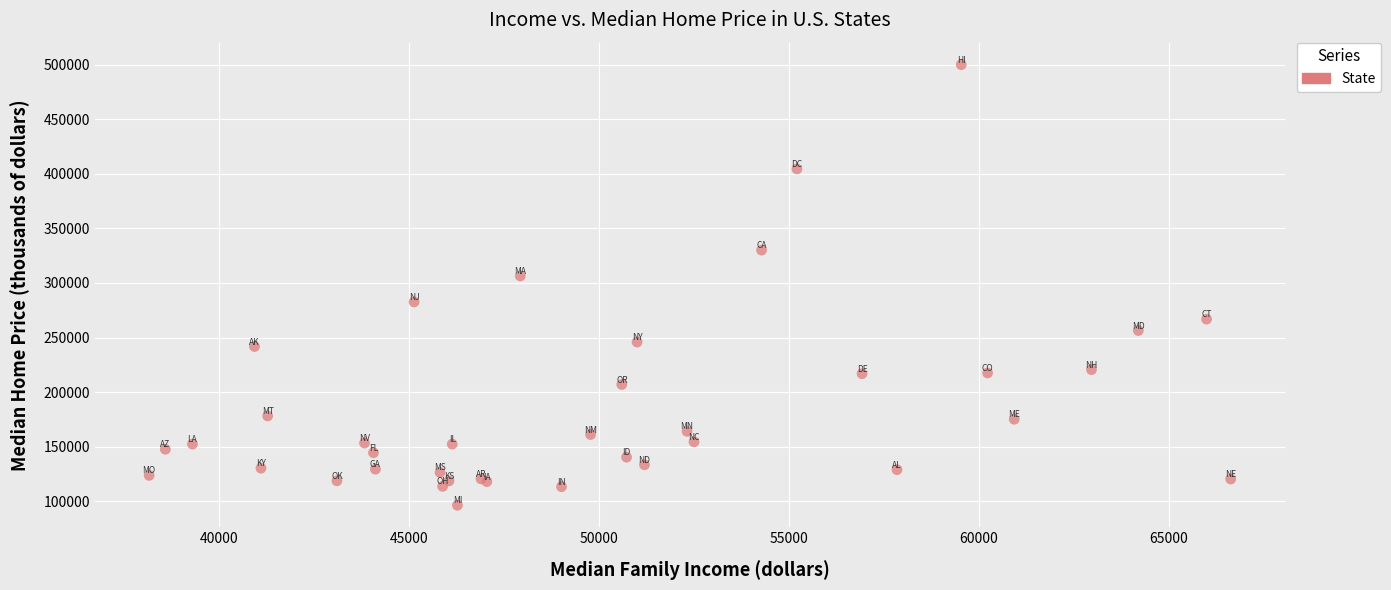

What Y value in the scatter plot is closest to 298117?

306363